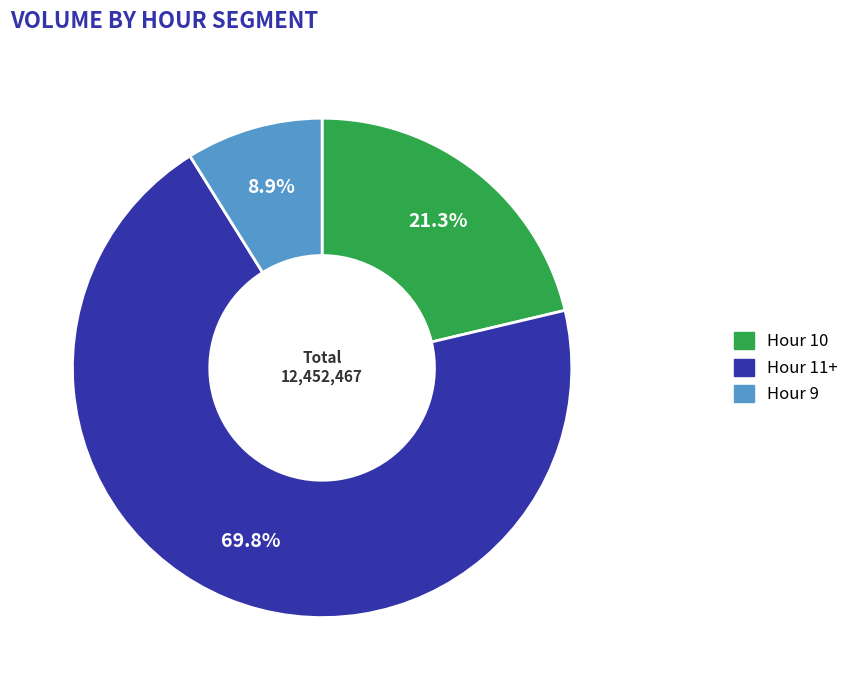

Count the number of slices in the pie.

3